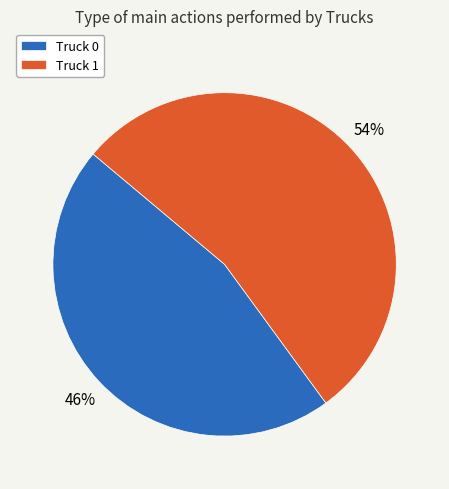

Count the number of slices in the pie.

2